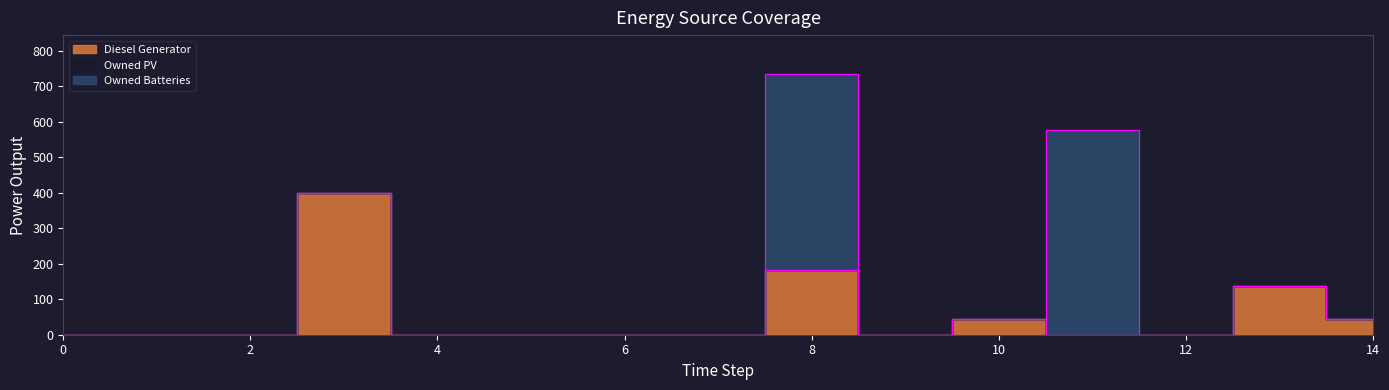

What value does the Diesel Generator series have at 13?

138